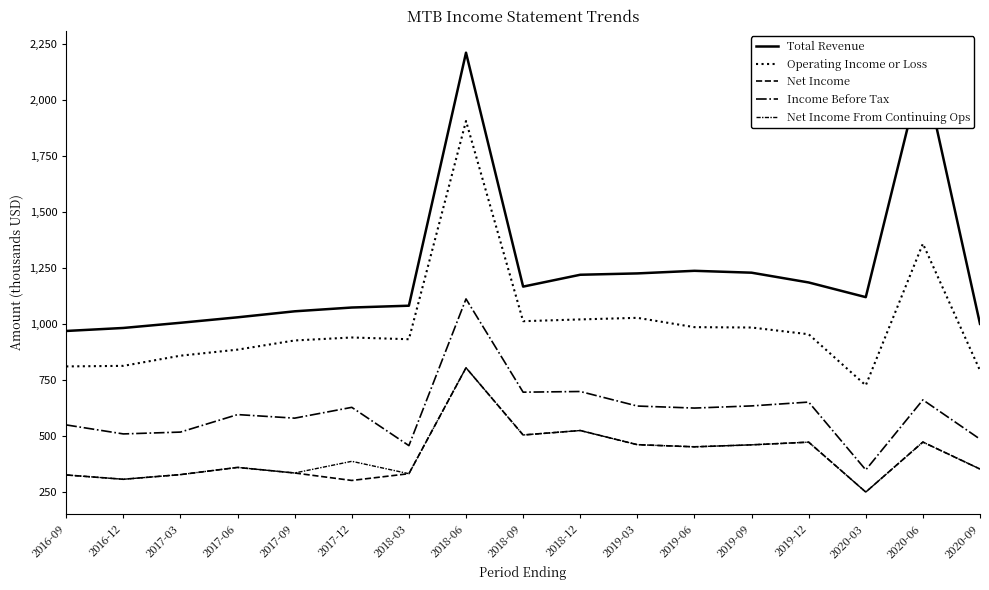

At 2017-12, list the series in order from smallest to largest.

Net Income, Net Income From Continuing Ops, Income Before Tax, Operating Income or Loss, Total Revenue